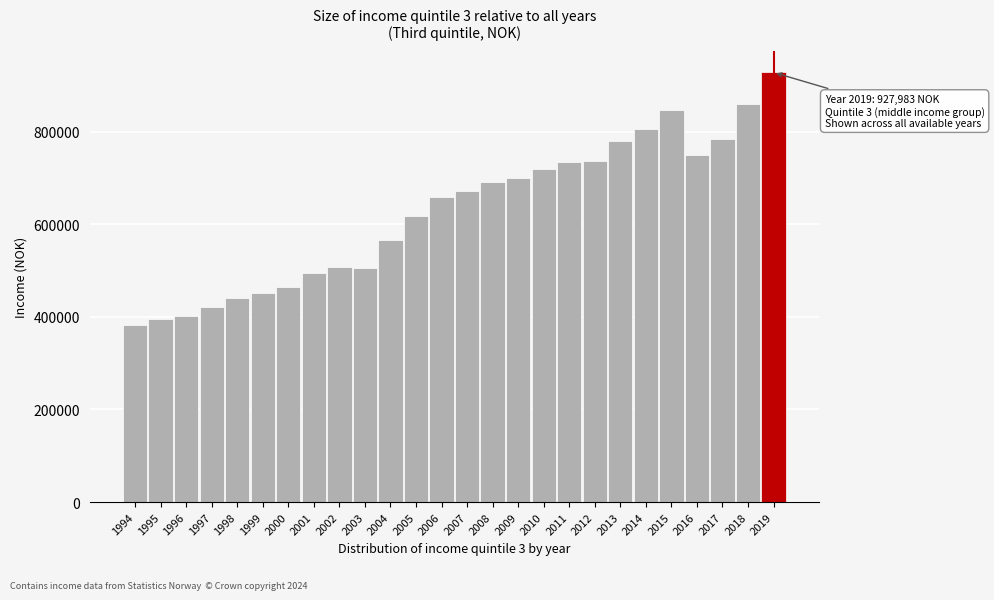

What is the greatest value displayed?

927983.3